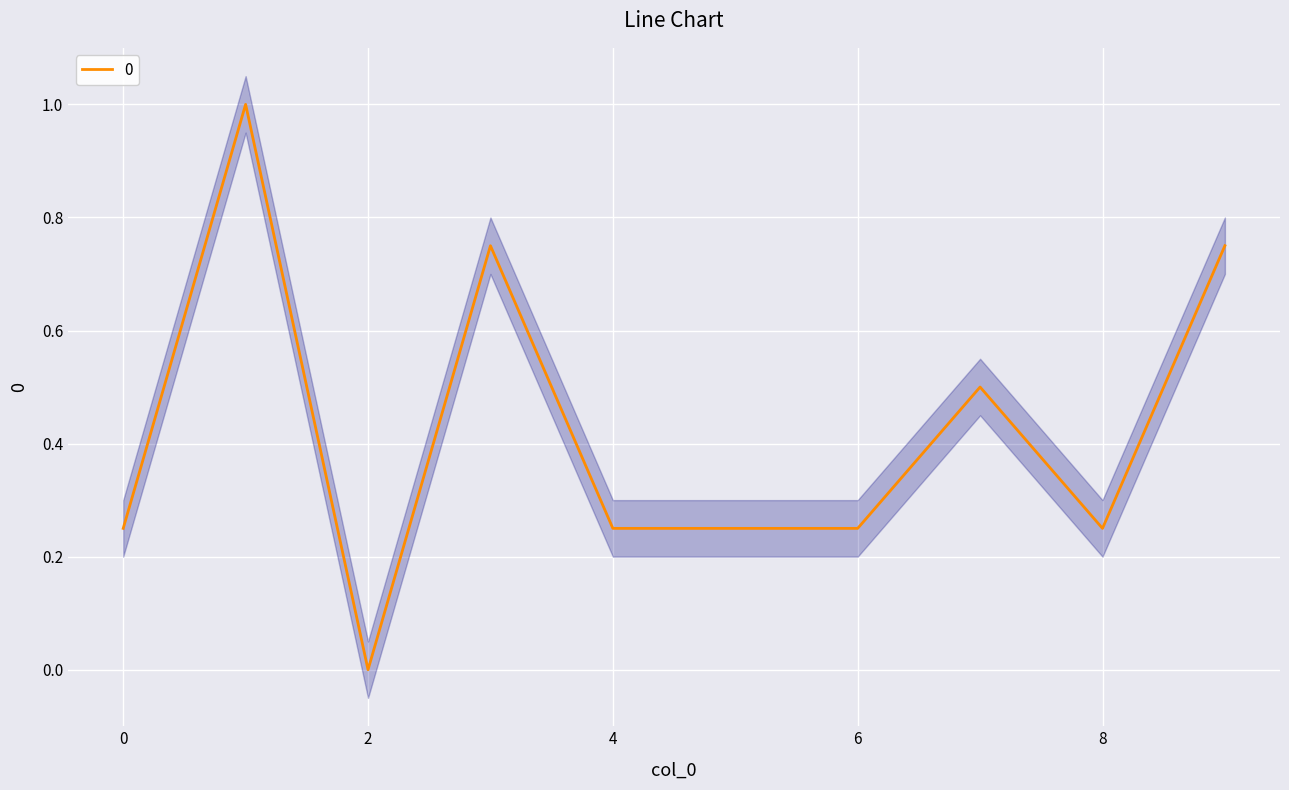

What is the greatest value displayed?

1.0